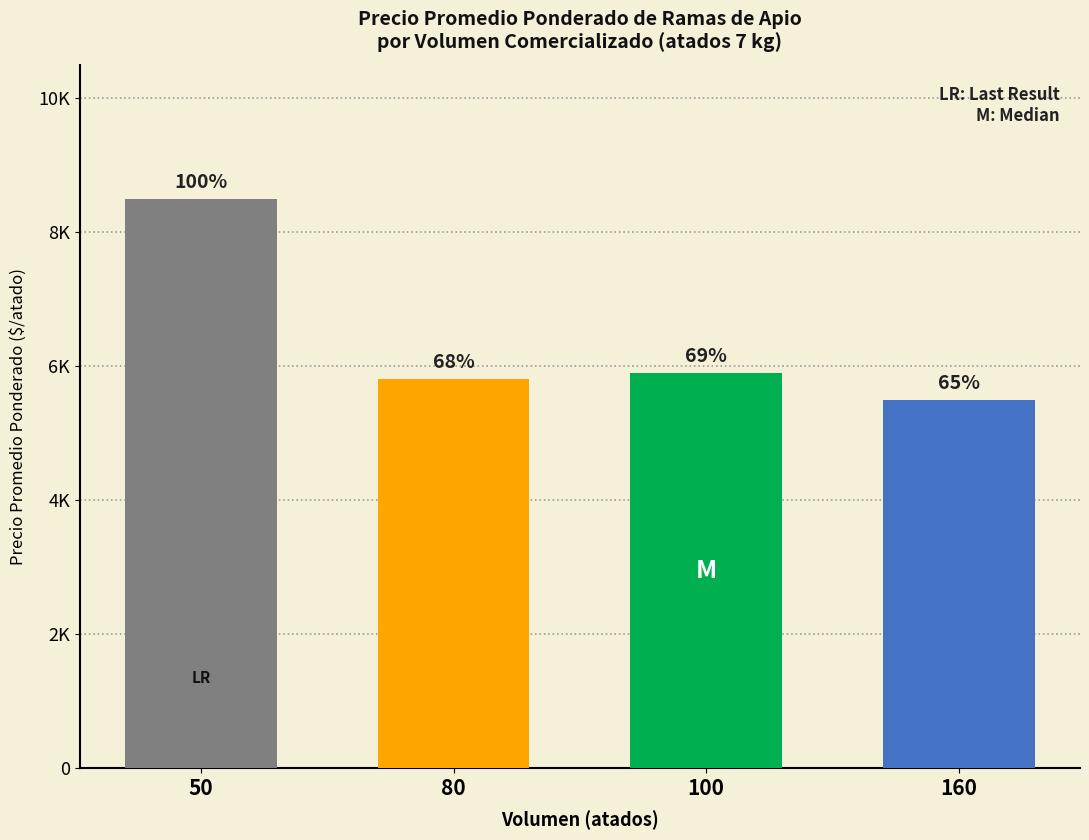

What is the approximate value at 50?

8500